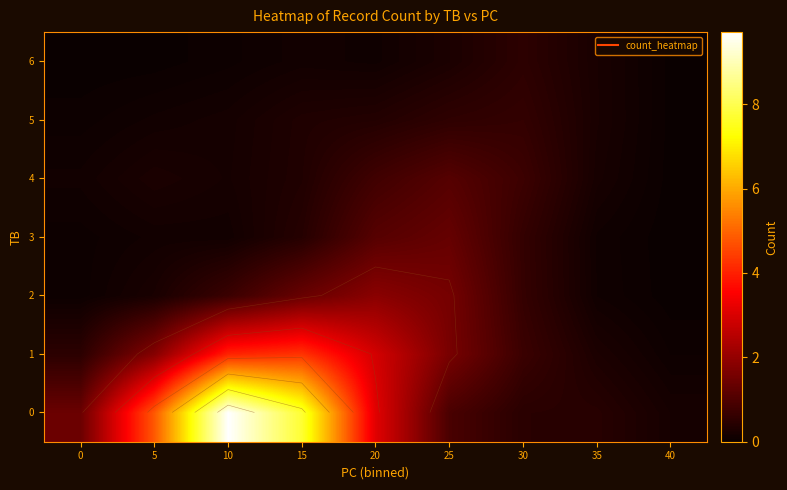

At which category is the sum across all series the highest?

10